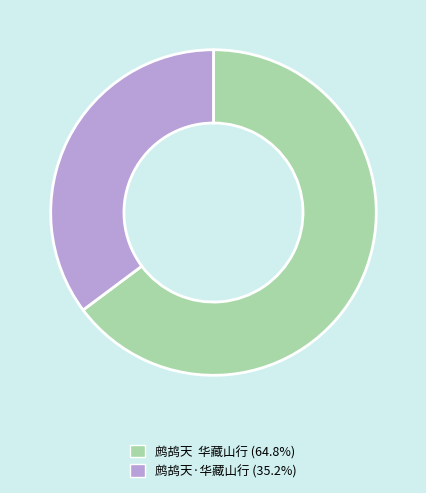

Is the sum of 鹧鸪天·华藏山行 and 鹧鸪天 华藏山行 greater than half?

Yes